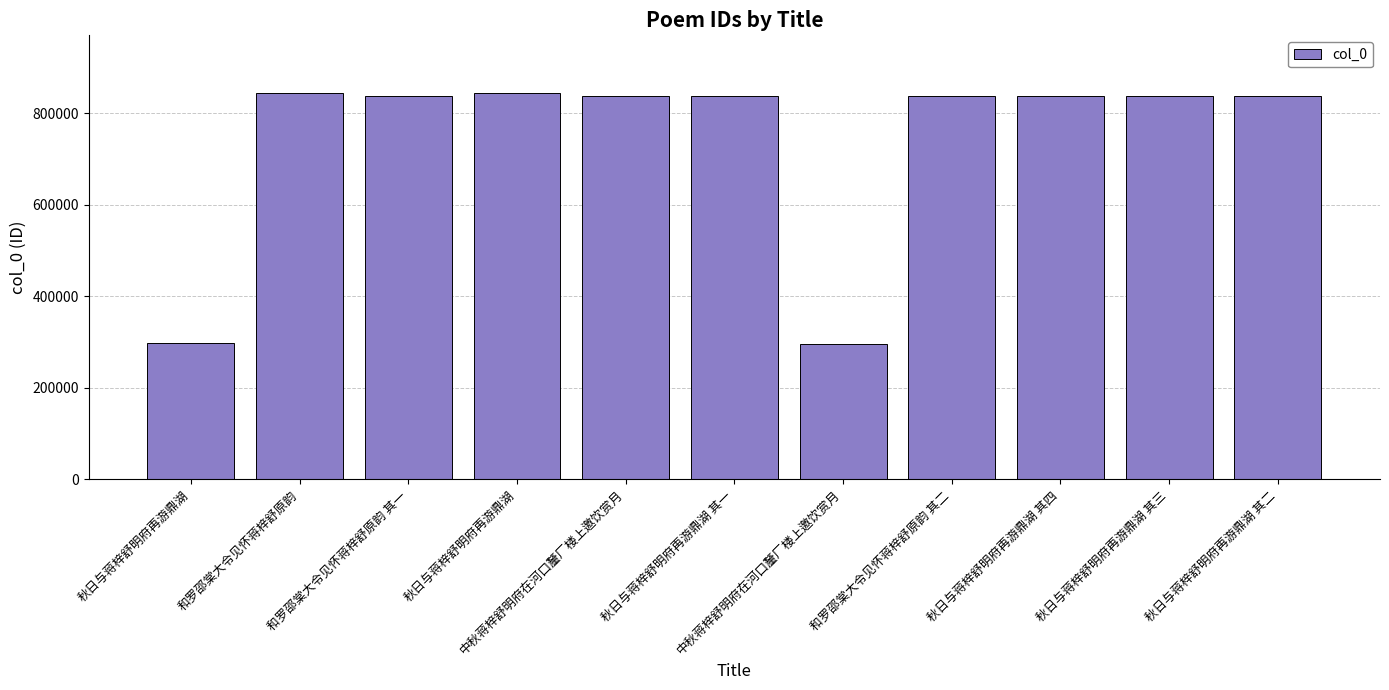

Is it true that the value at 秋日与蒋梓舒明府再游鼎湖 其二 is 838667?

True